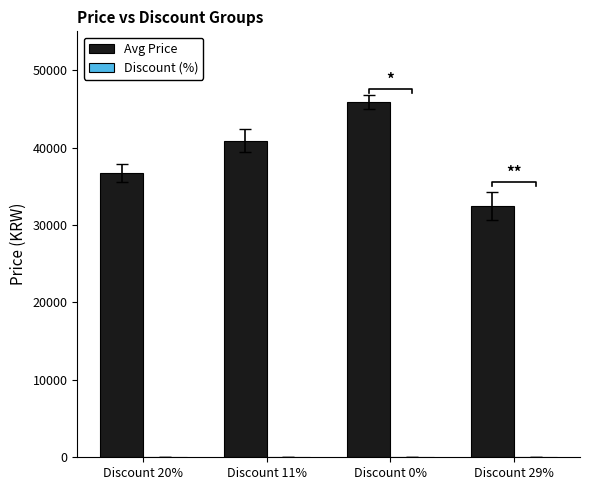

The Avg Price series shows 36720 at Discount 20%. True or false?

True